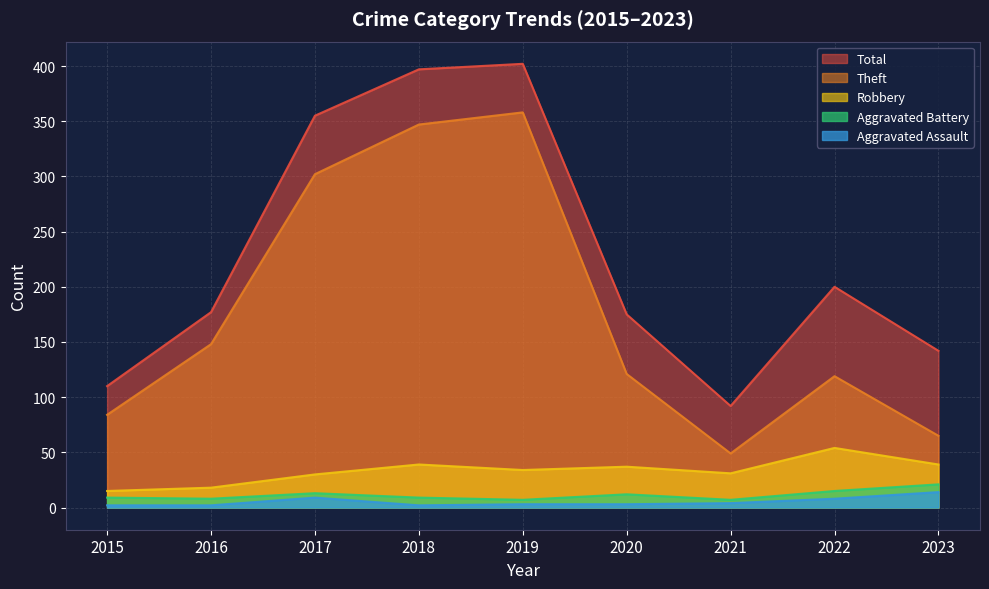

In Aggravated Assault, how many points are lower than both neighbors (excluding endpoints)?

1